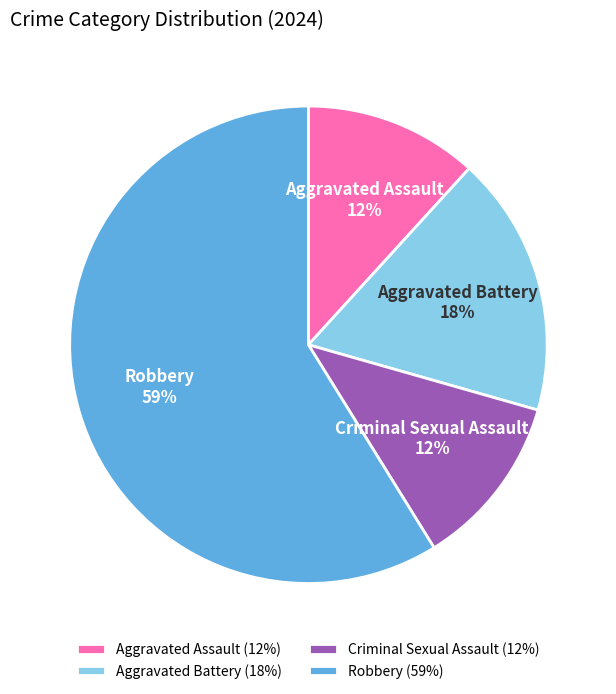

Do Aggravated Assault and Aggravated Battery together represent more than half of the pie?

No